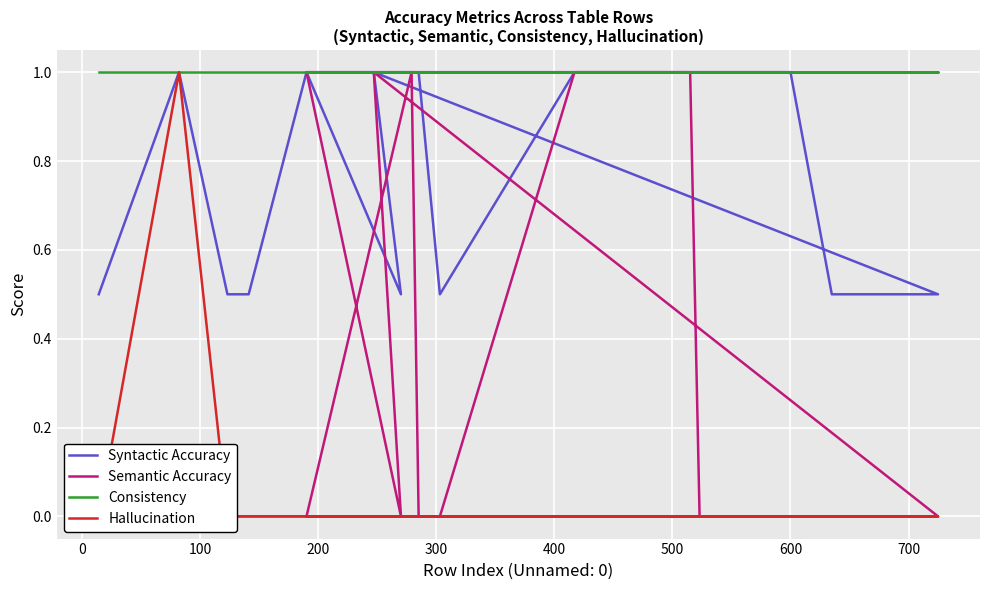

True or false: Syntactic Accuracy and Hallucination cross at least once.

False